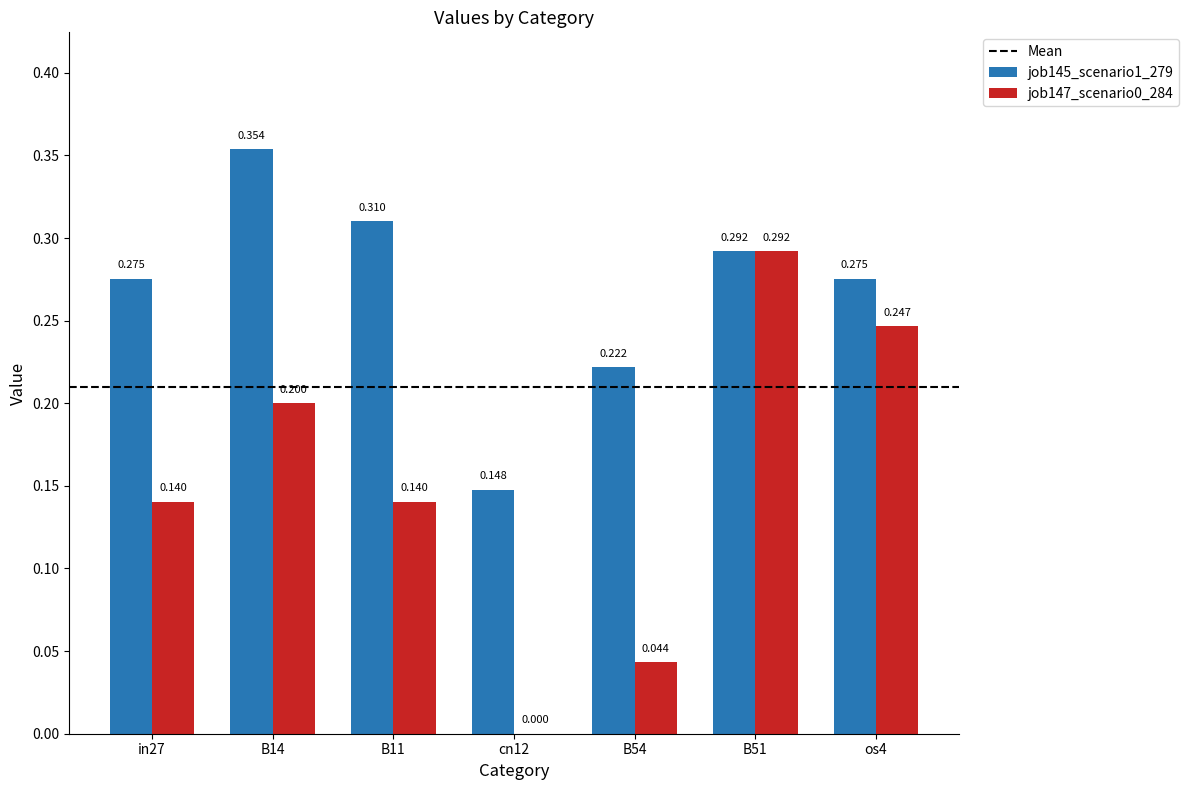

What is the sum of all job147_scenario0_284 values?

1.1